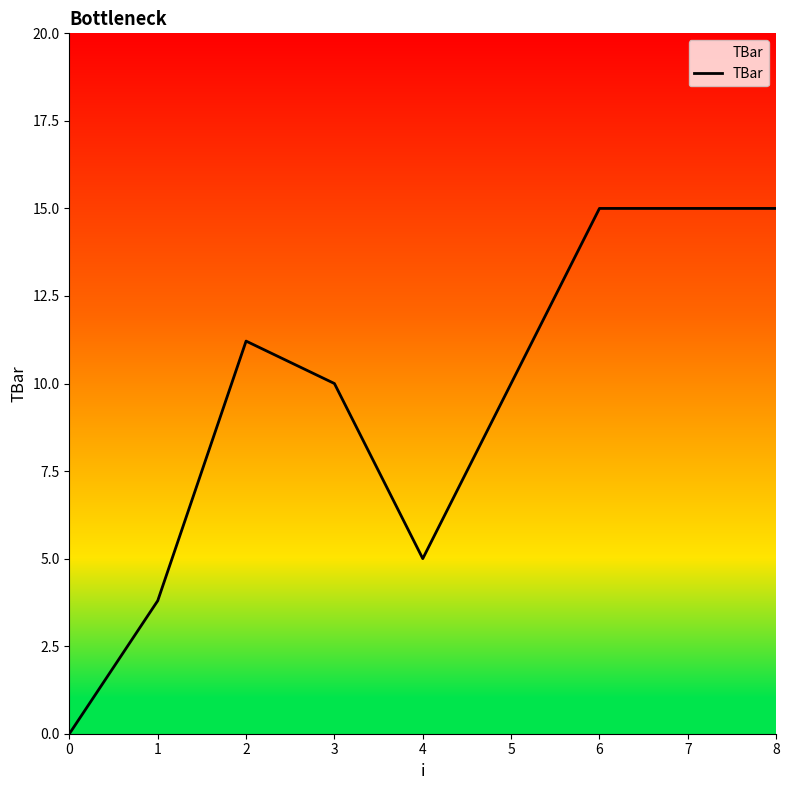

What is the average value?

9.4